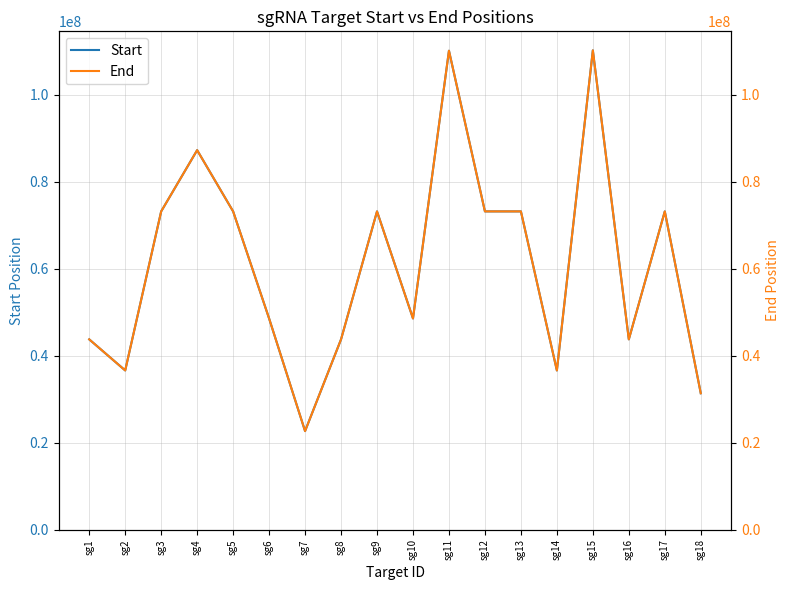

True or false: End and Start intersect in this chart.

False